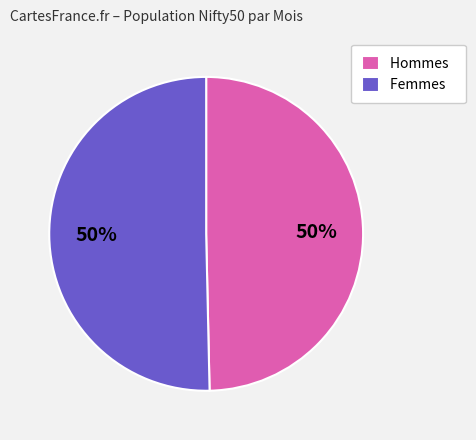

To the nearest percent, what is the average slice percentage?

50%